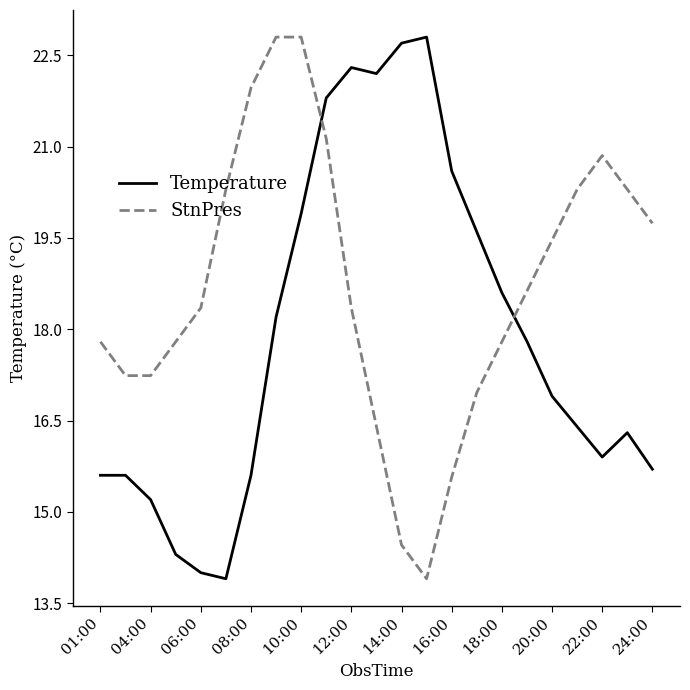

True or false: StnPres and Temperature intersect in this chart.

True